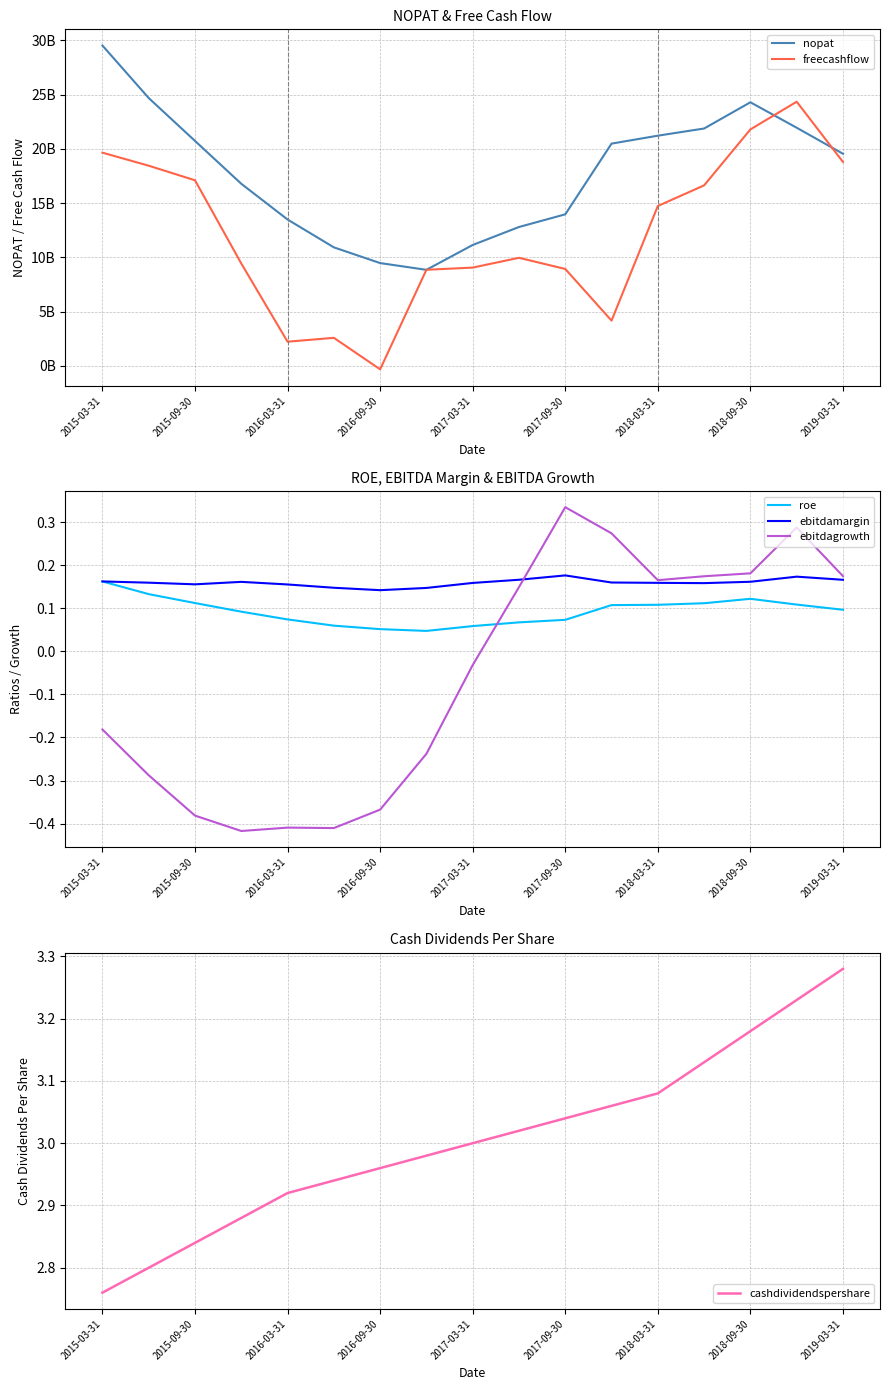

What is the difference between the maximum and second lowest values in the nopat series?

20056286712.4